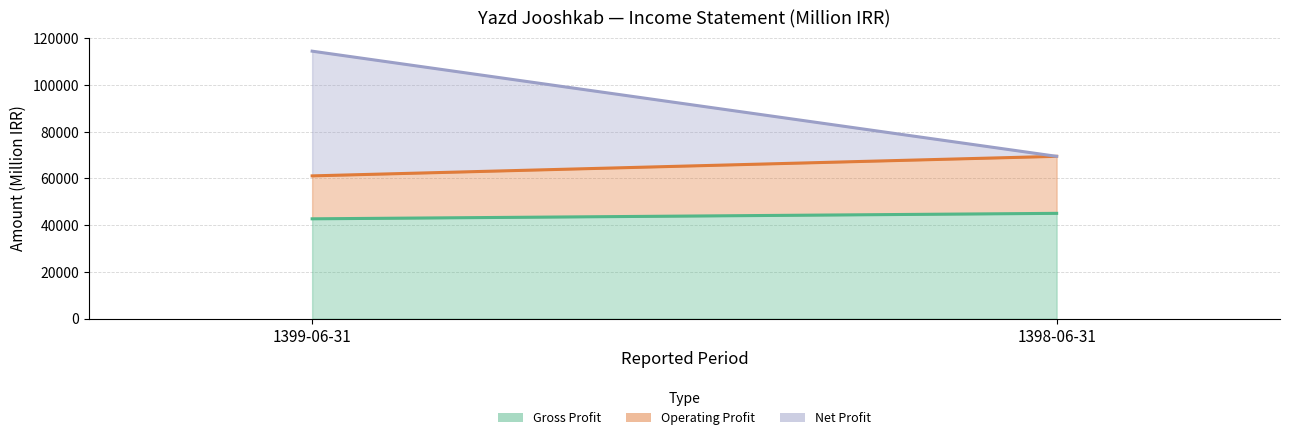

What position from the right is 1399-06-31?

2